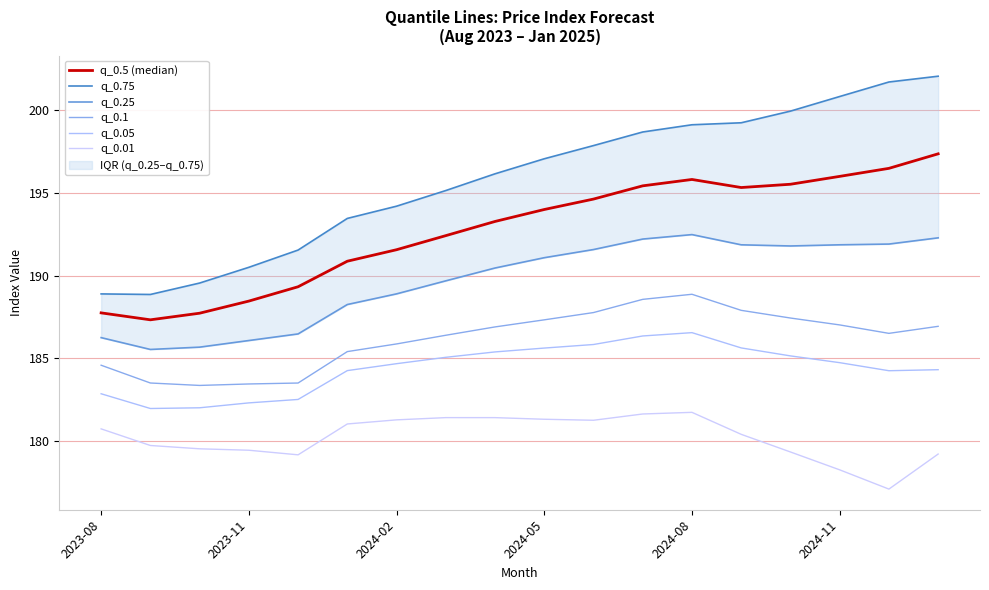

At 2023-11, list the series in order from smallest to largest.

q_0.01, q_0.05, q_0.1, q_0.25, q_0.5 (median), q_0.75